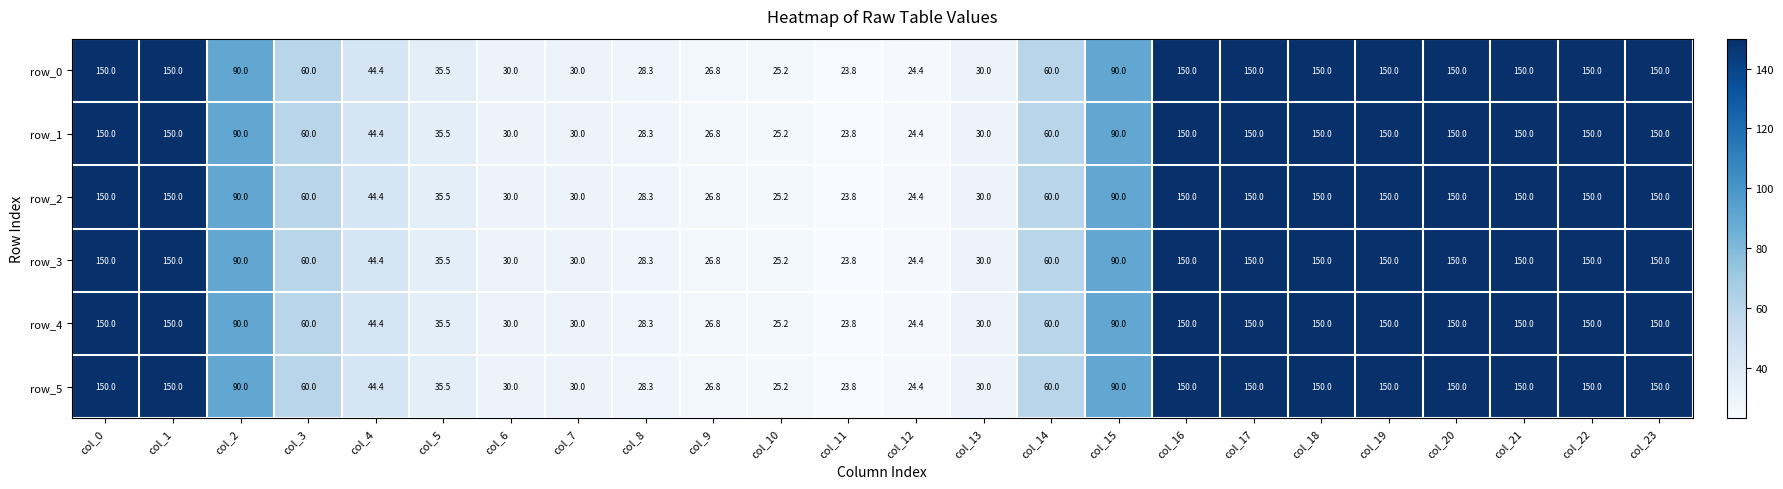

Is it true that row_0 equals 150.0 at col_1?

True